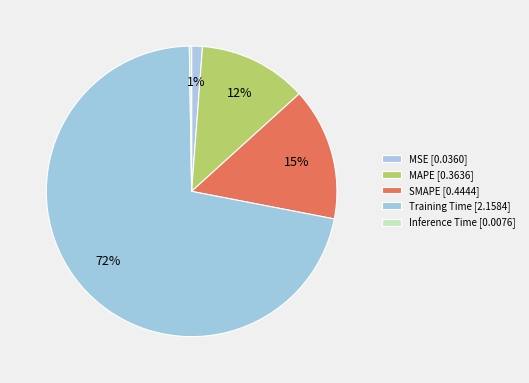

Between SMAPE and Training Time, which is larger?

Training Time